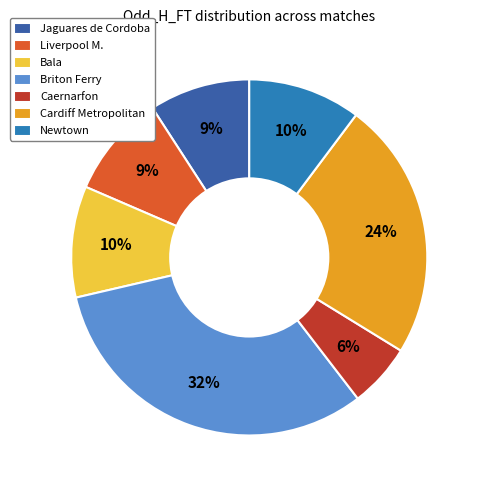

Count the number of slices in the pie.

7